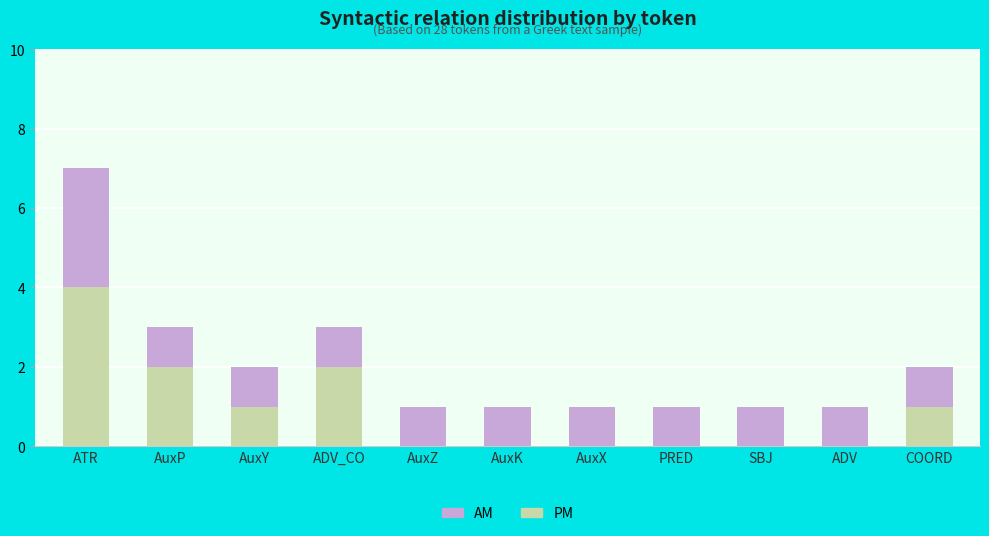

What is the approximate value of PM at ATR?

4